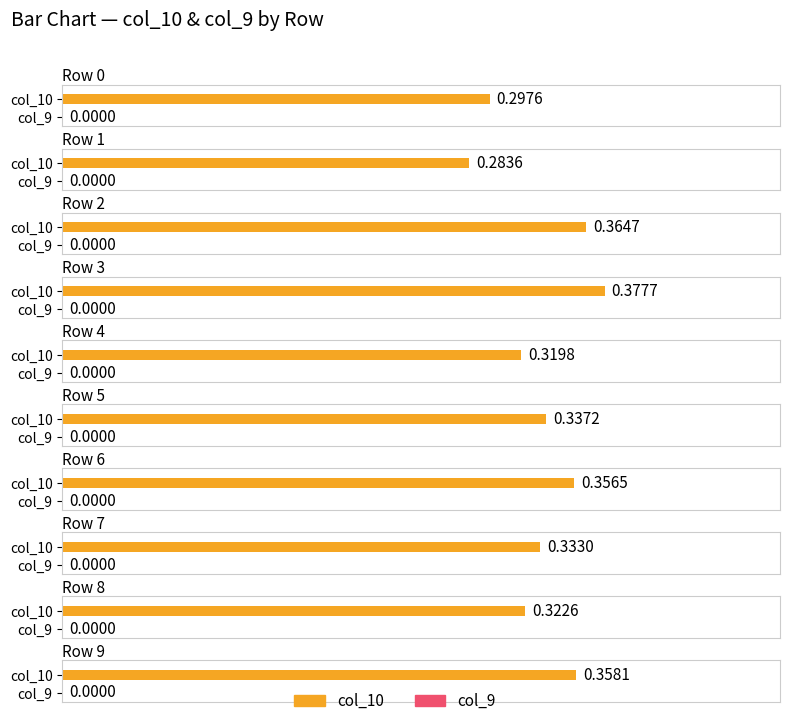

Between Row 1 and Row 9, which series saw the biggest shift?

col_10